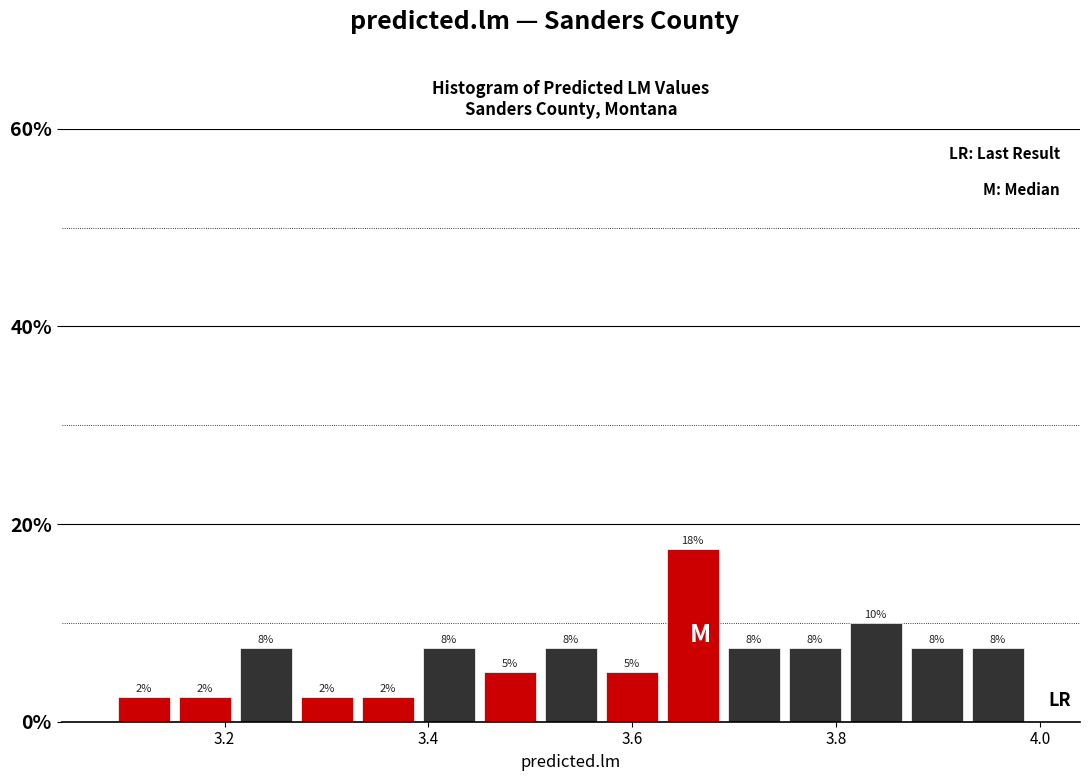

Around what value on the x-axis is the tallest bar? Give the approximate position of its centre, as read against the axis.

3.66